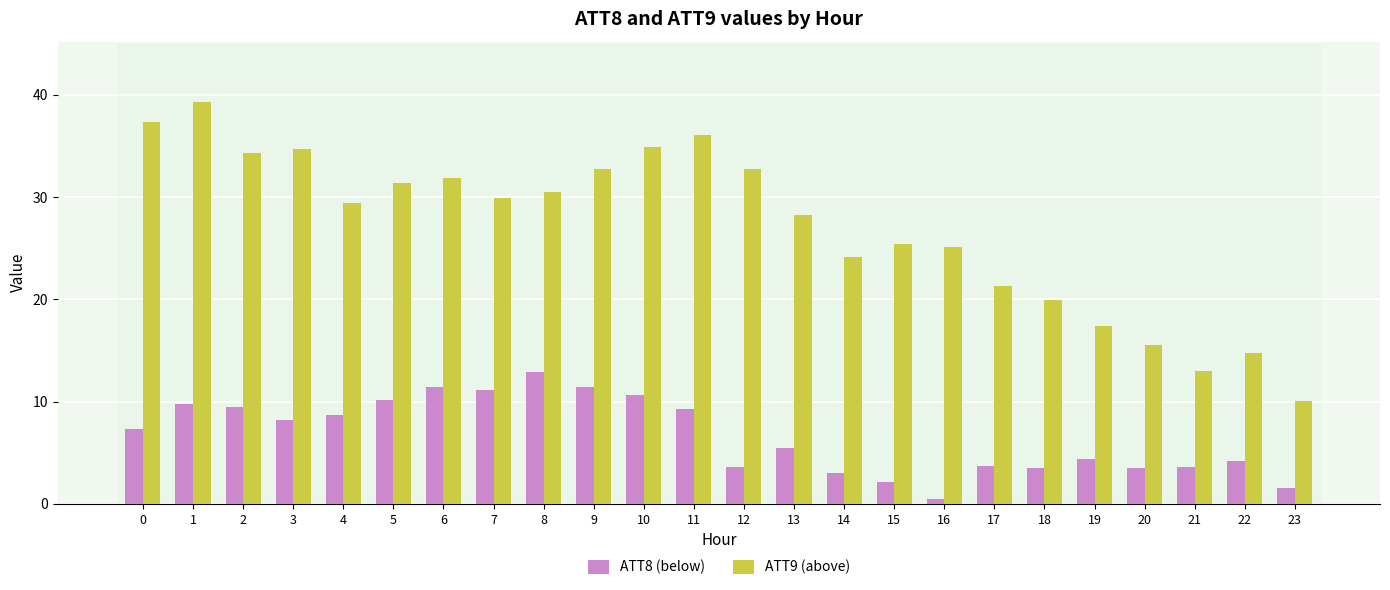

What is the difference between the maximum and minimum values in the ATT8 (below) series?

12.4